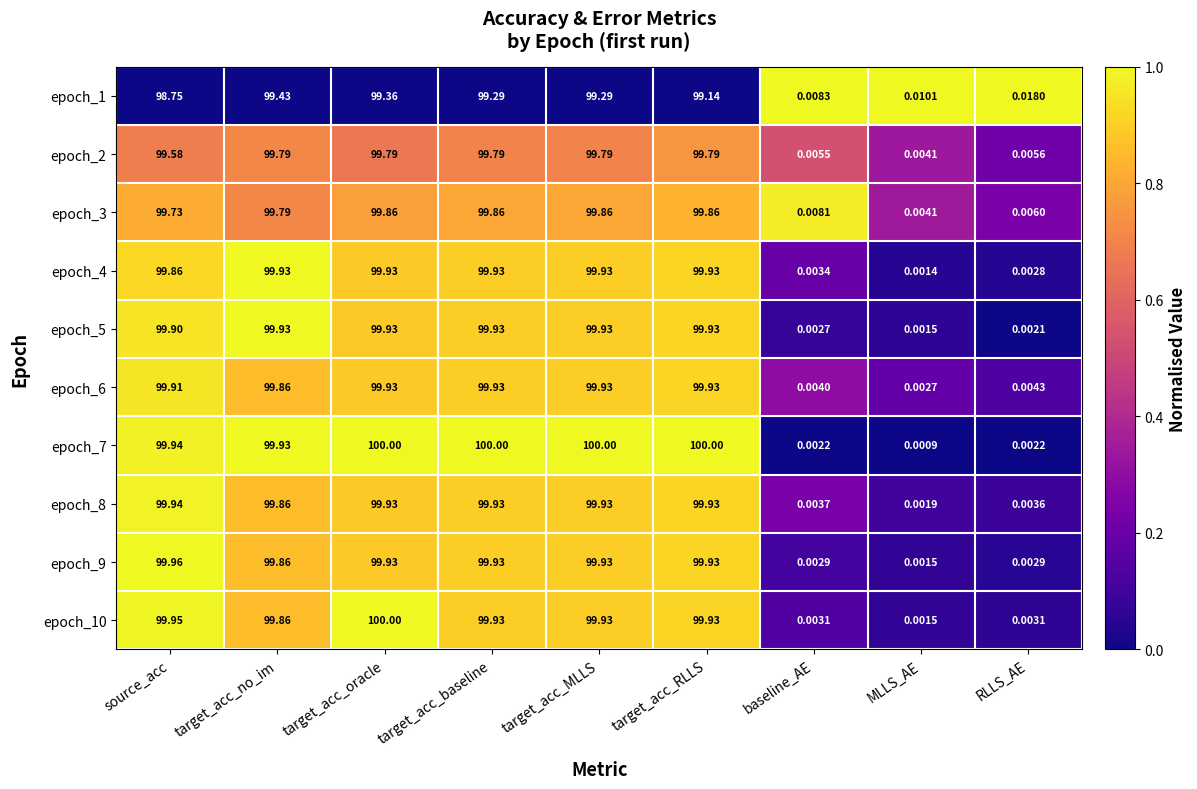

Is the value of epoch_3 at MLLS_AE greater than the value of epoch_1 at source_acc?

No